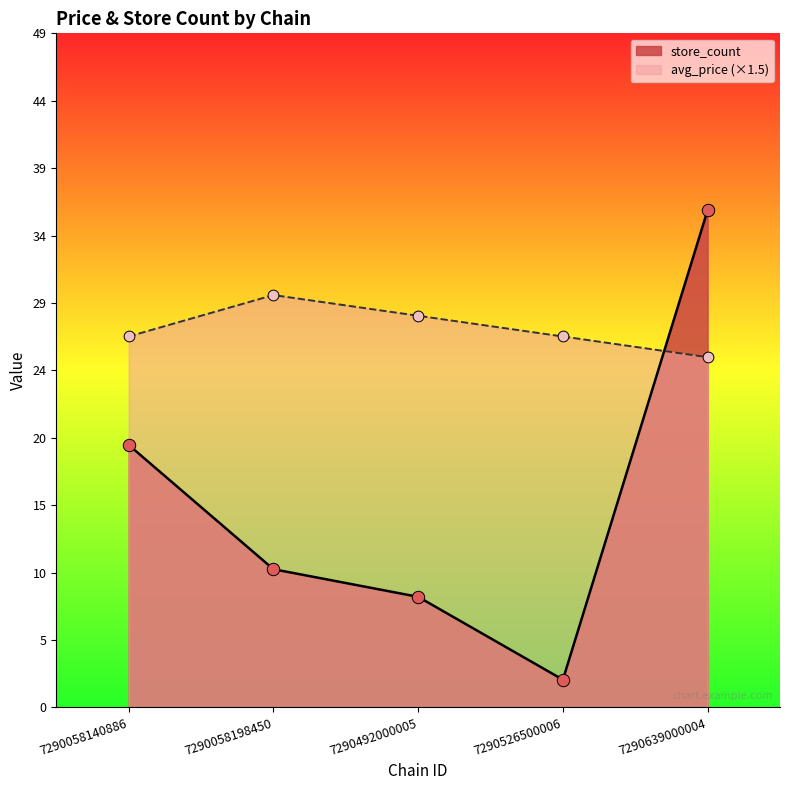

Which series has the largest Y range (max minus min)?

store_count